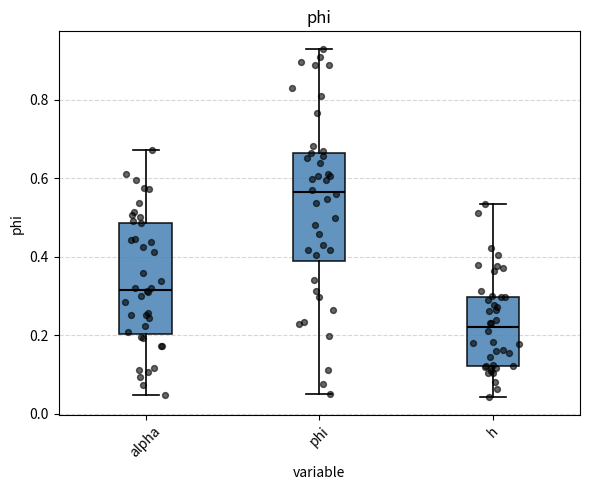

Reading left to right, read every box against the y-axis: the position of its median line, the range the box covers, and the ends of its whiskers. The values are not printed on the chart, so give them approximately, as read against the axis.

alpha: median 0.32, box 0.20 to 0.48, whiskers 0.04 to 0.68
phi: median 0.56, box 0.38 to 0.66, whiskers 0.04 to 0.92
h: median 0.22, box 0.12 to 0.30, whiskers 0.04 to 0.54